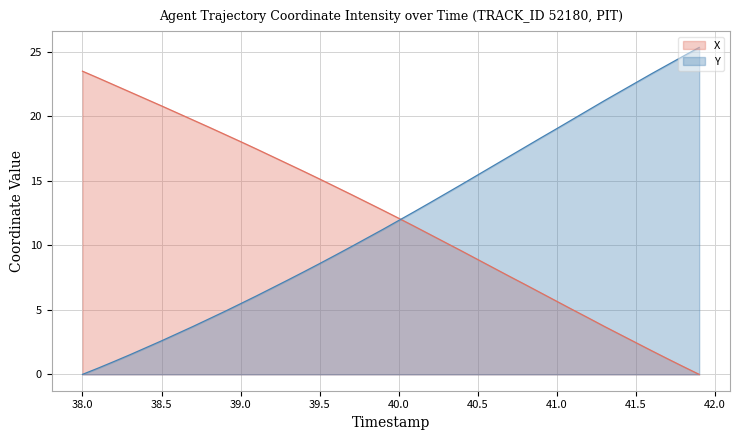

How many intersections are there between Y and X?

1